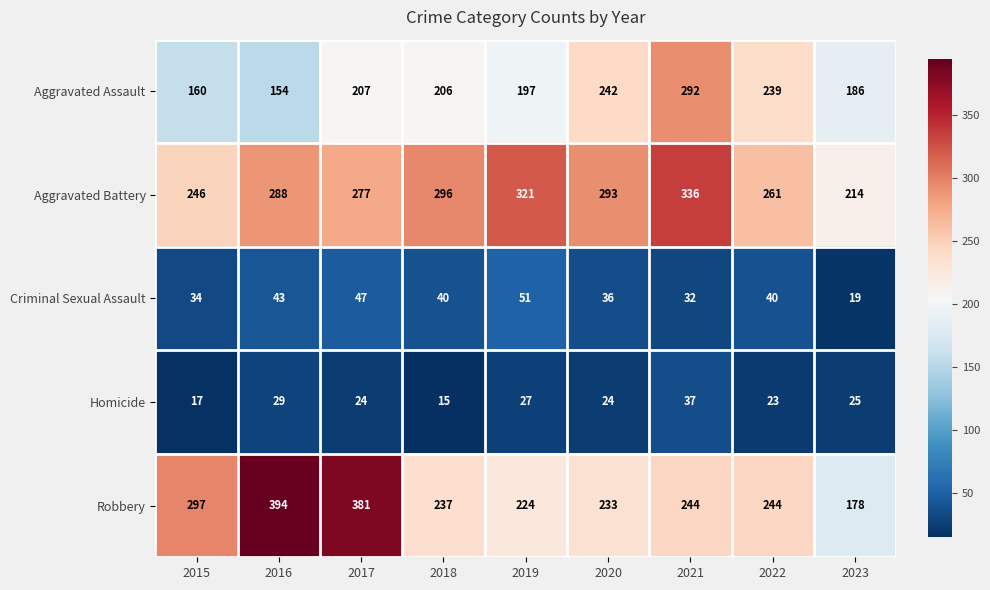

What is the difference between the maximum and minimum values in the Criminal Sexual Assault series?

32